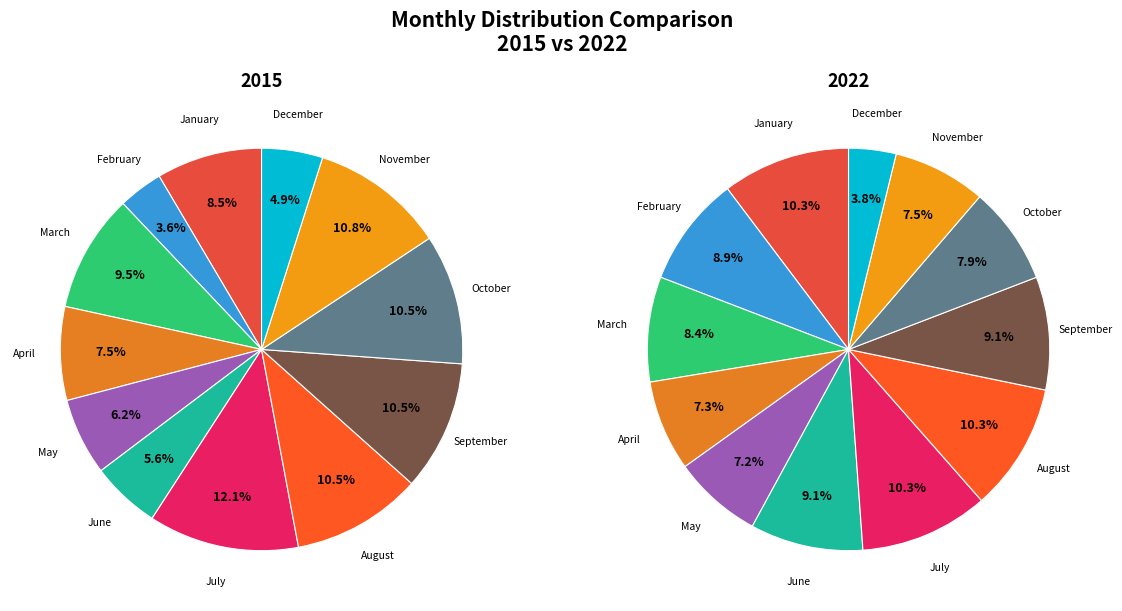

What percentage is NOT represented by August?

89.5%